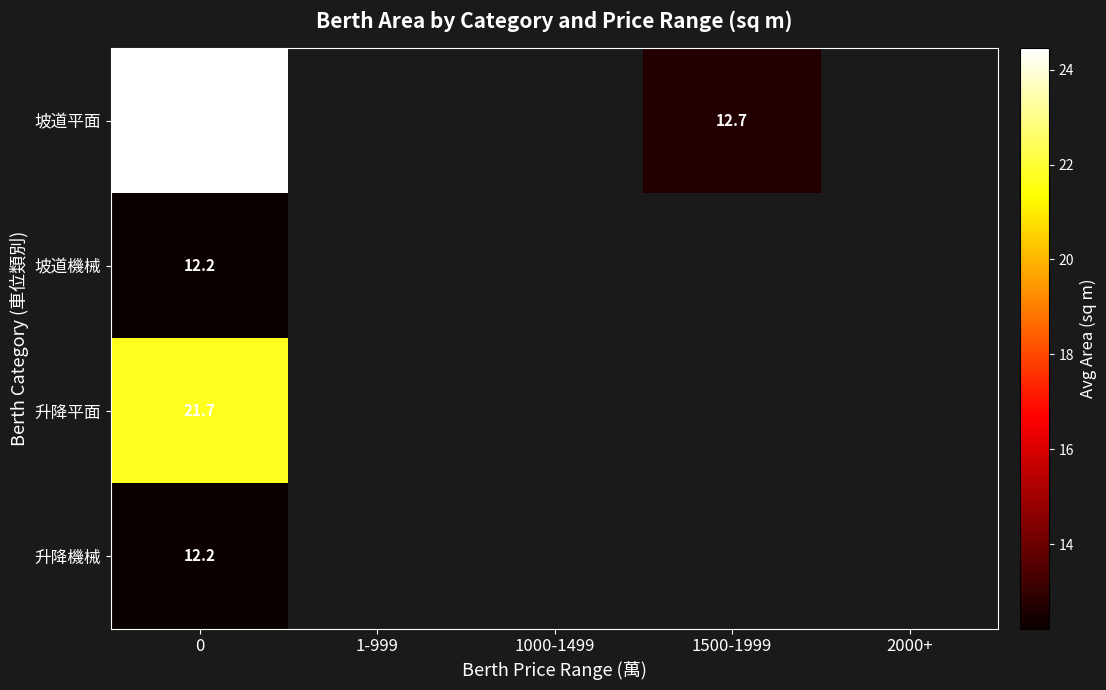

Which has a higher value, 1-999 or 2000+?

2000+